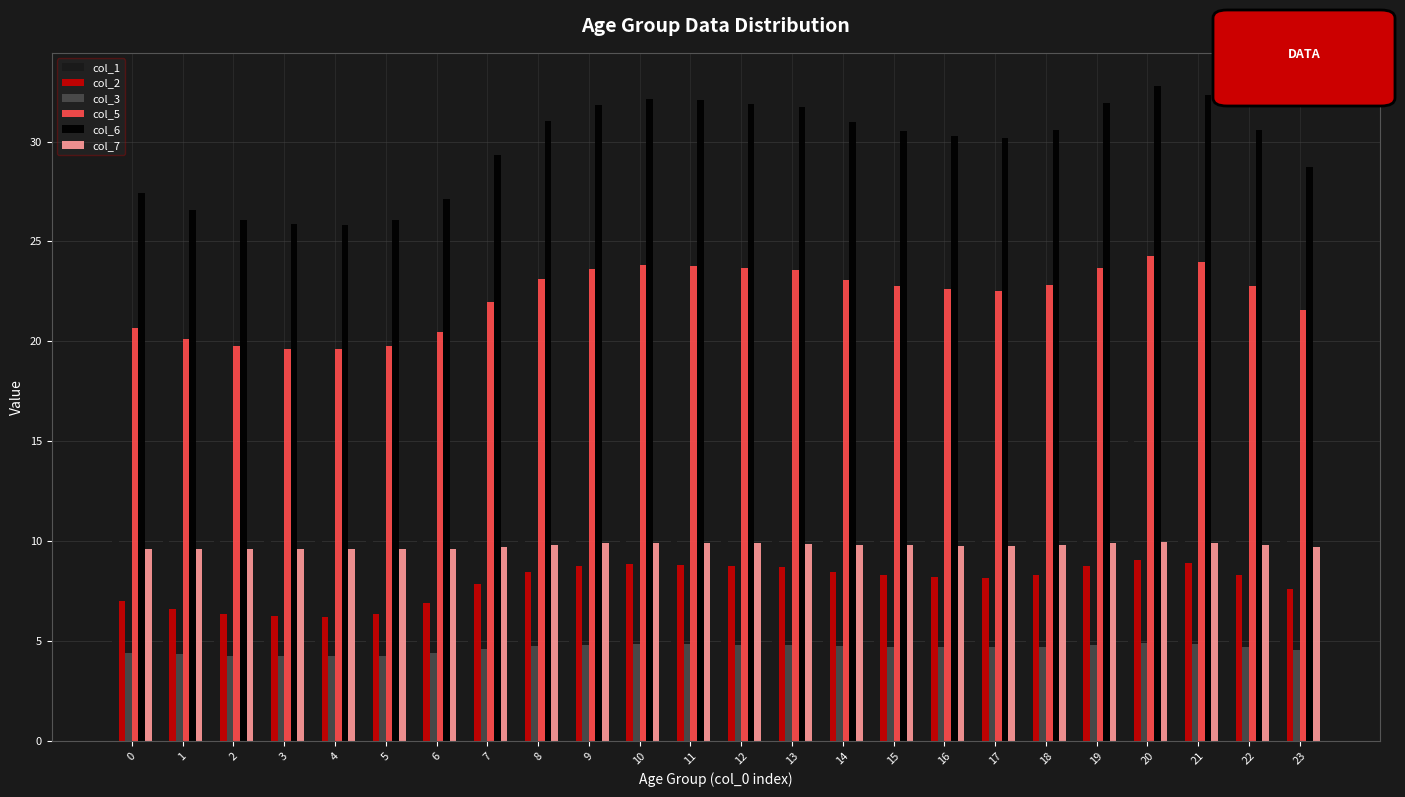

List the series in order of their peak value, lowest first.

col_3, col_2, col_7, col_1, col_5, col_6